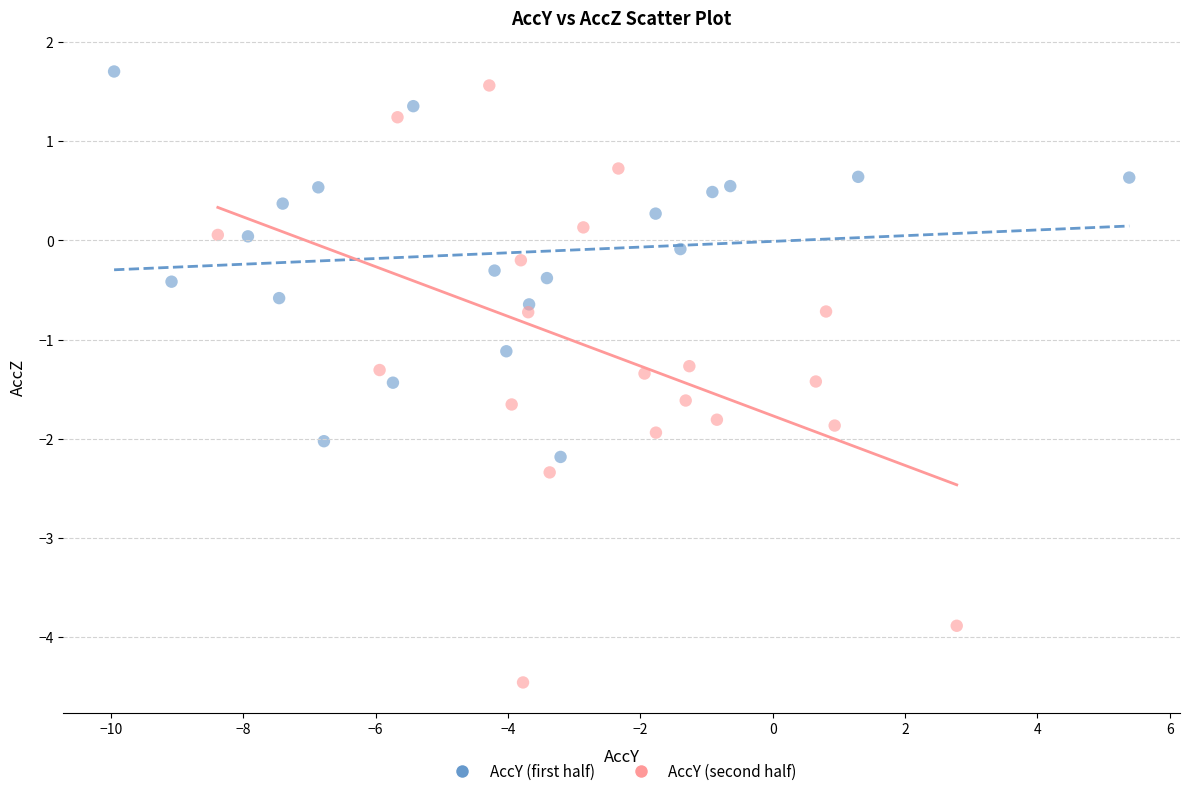

Which series has the largest Y range (max minus min)?

AccY (second half)